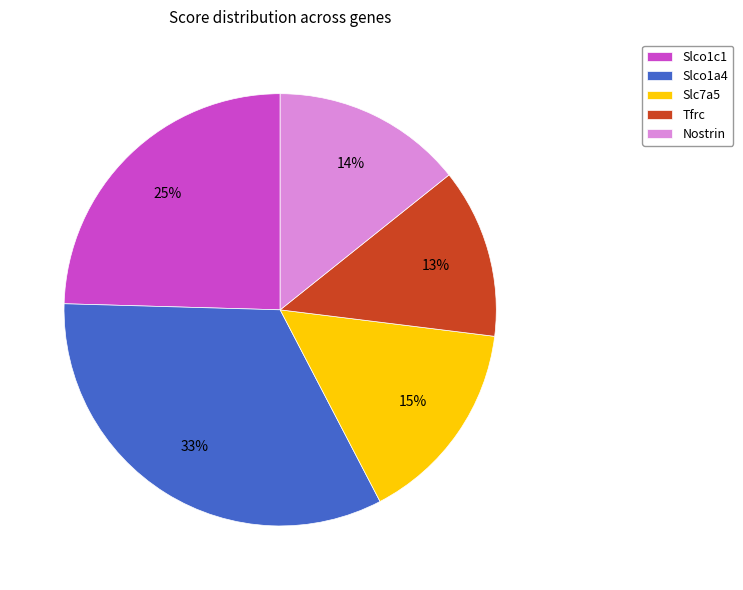

The Slco1c1 slice represents 25% of the pie. True or false?

True